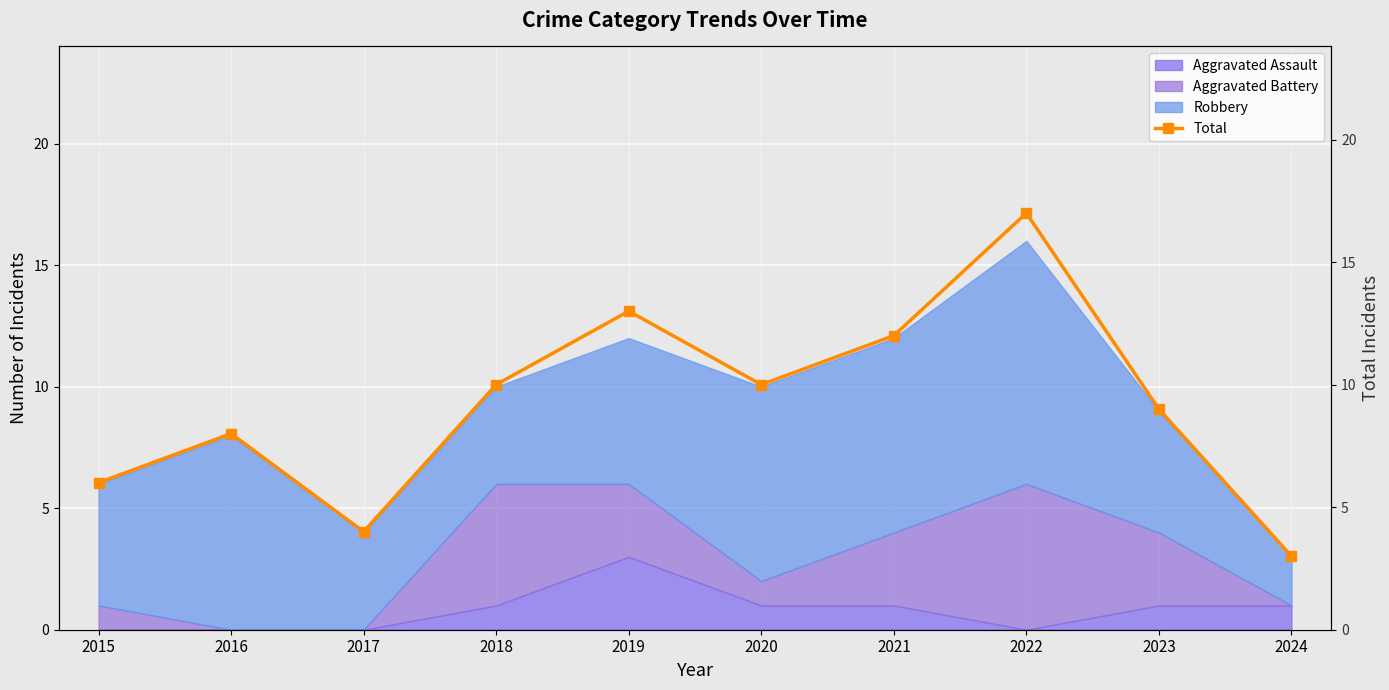

Reading left to right, transcribe all the data shown in this chart.

2015=6	2016=8	2017=4	2018=10	2019=13	2020=10	2021=12	2022=17	2023=9	2024=3